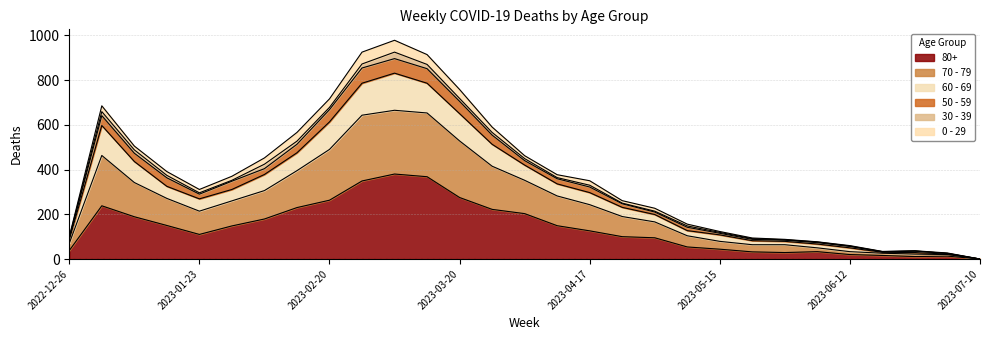

Where does the 70 - 79 series first go above 322?

2023-01-02